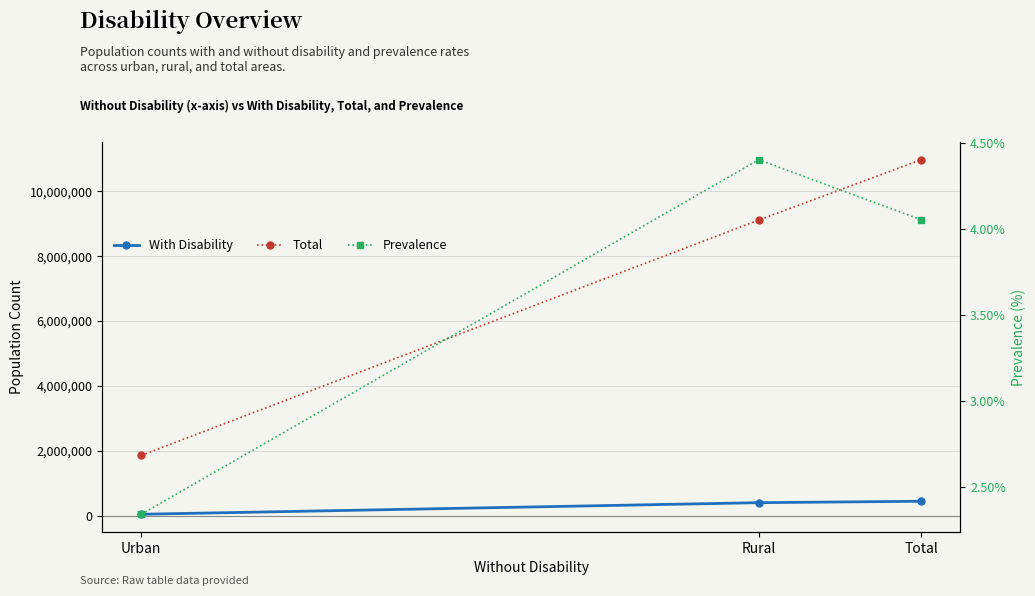

Which category has the highest value across all series?

Total